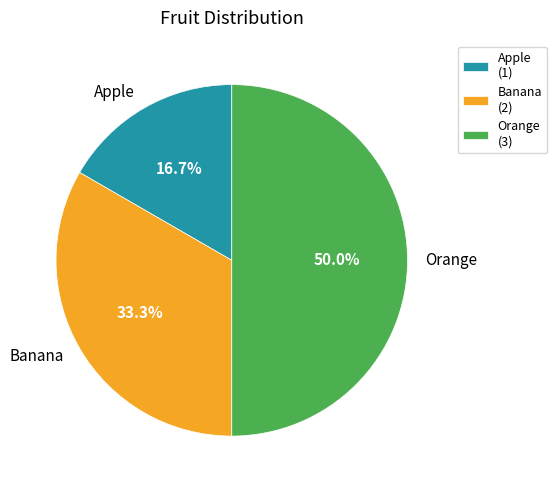

What is the largest slice in the pie chart?

Orange